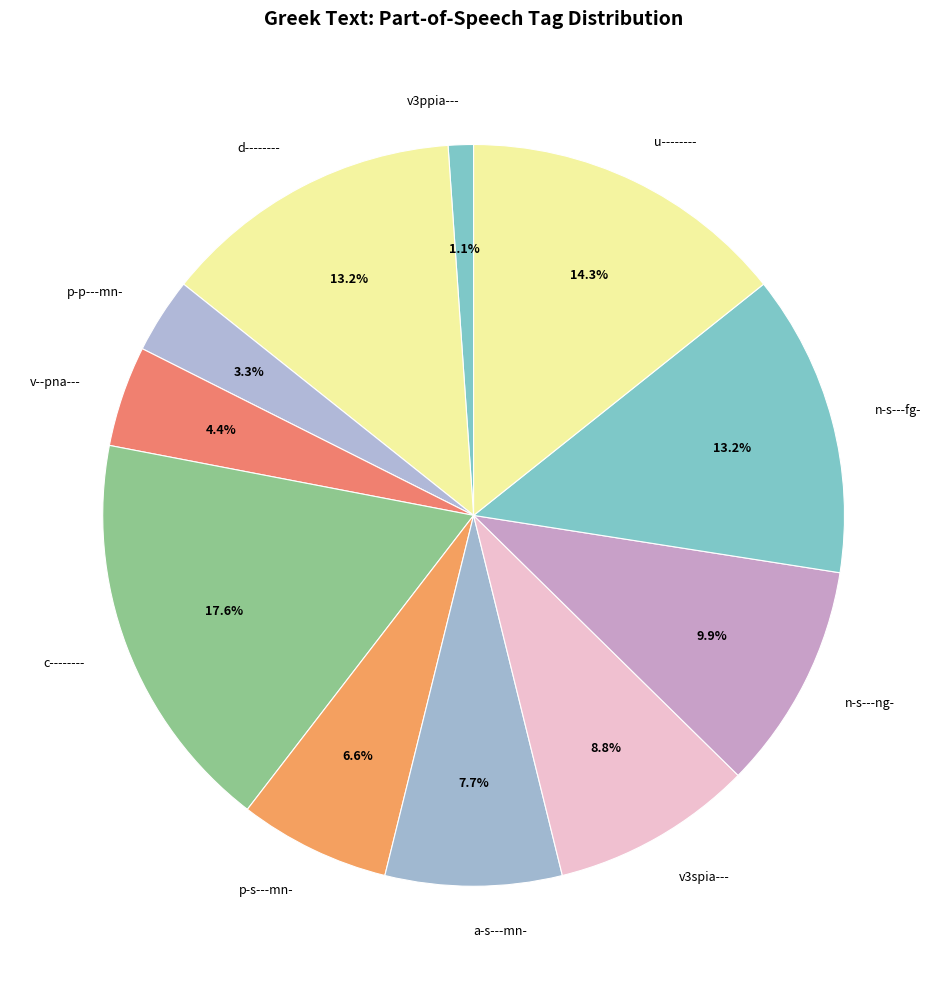

Is there a majority slice in this chart?

No